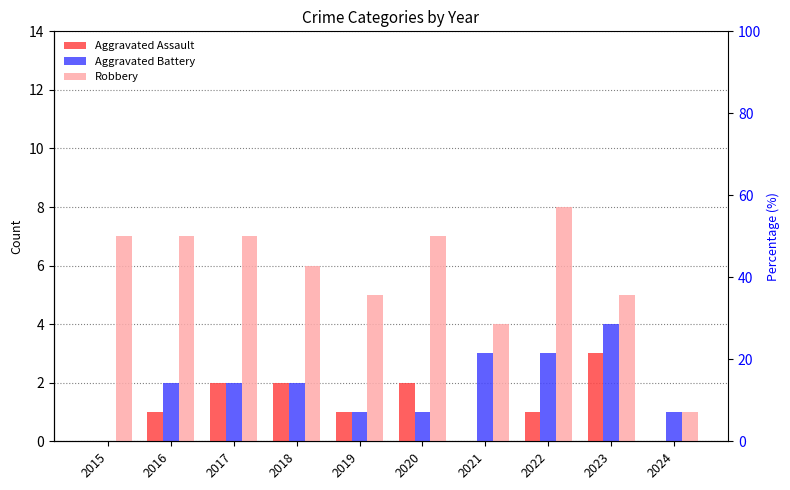

The value of Aggravated Battery at 2022 is 5. True or false?

False